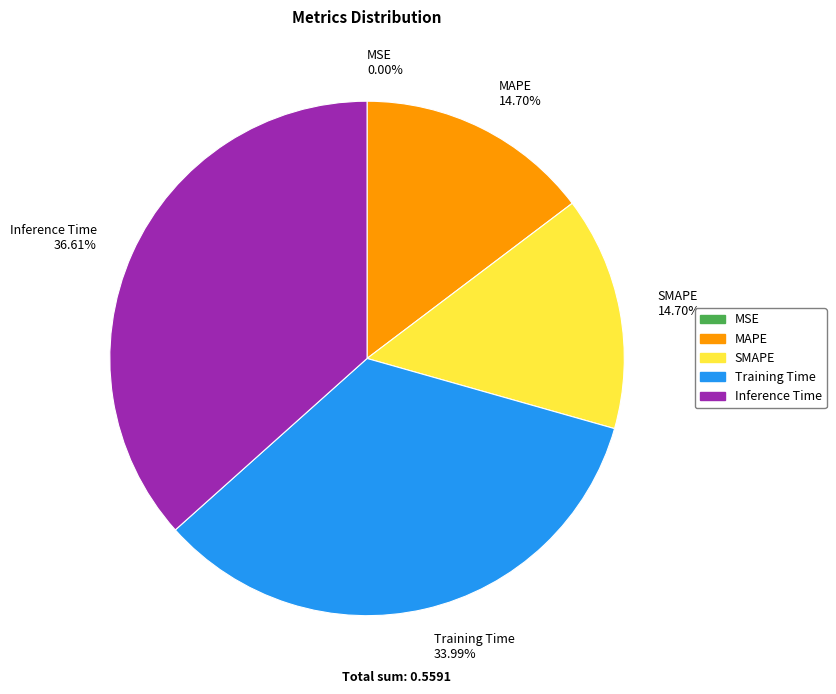

To the nearest percent, what is the difference between the largest and smallest slice percentages?

37%